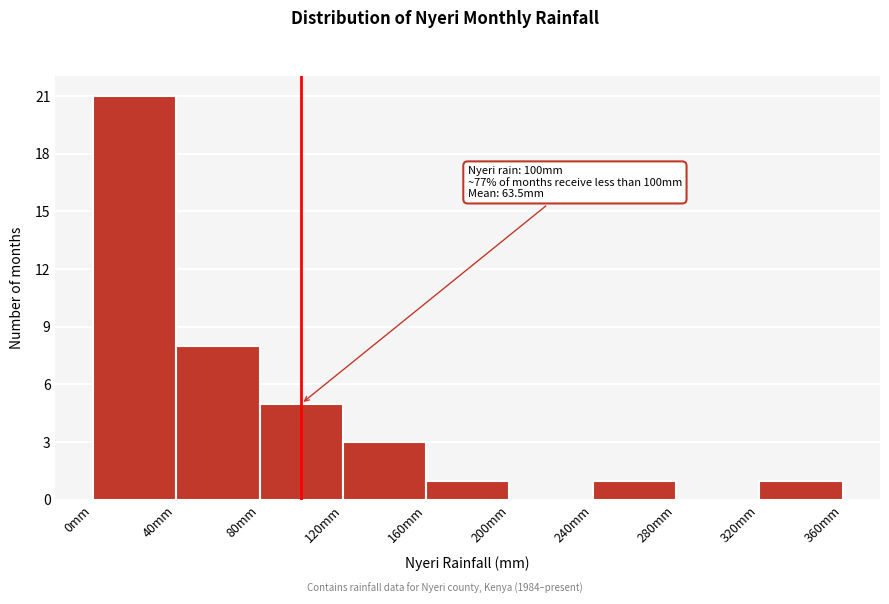

Over which range of the x-axis is the bar tallest?

0 to 40